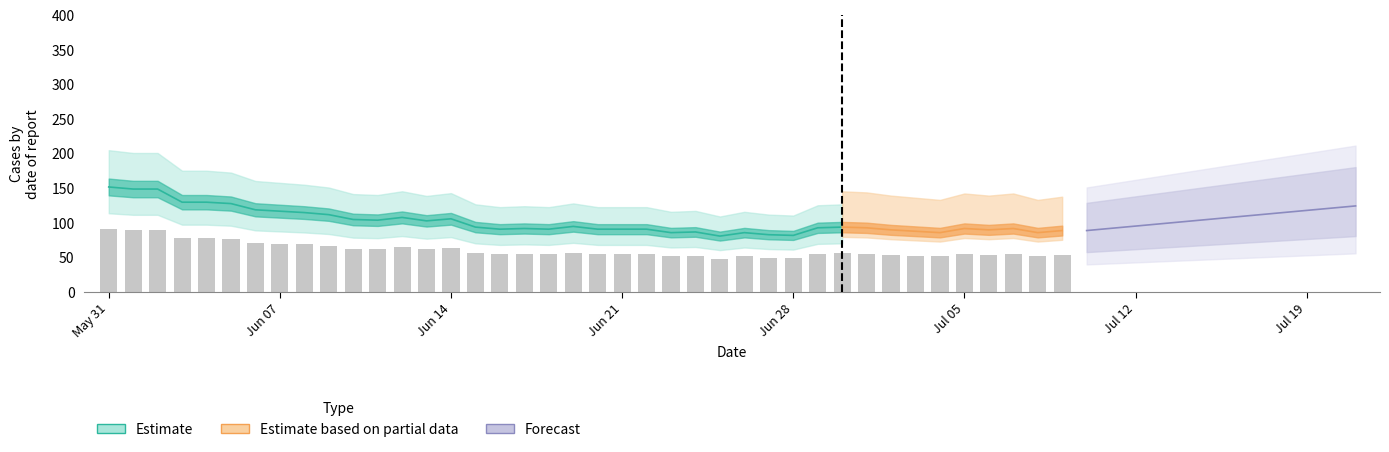

What is the label of the 19th bar from the right?

21